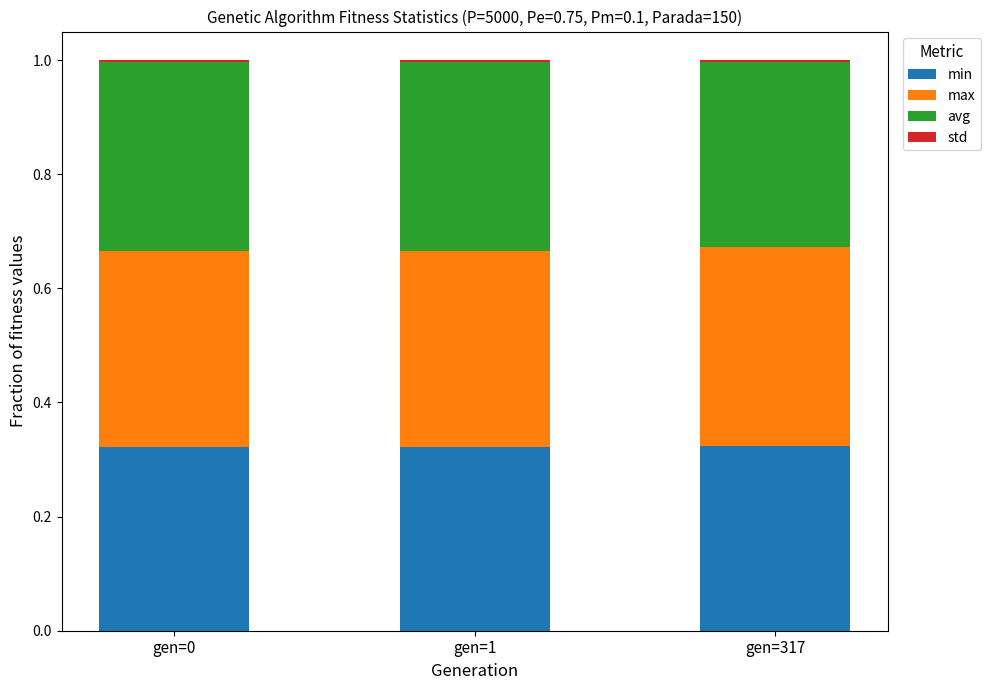

The value of max at gen=0 is 0.5. True or false?

False